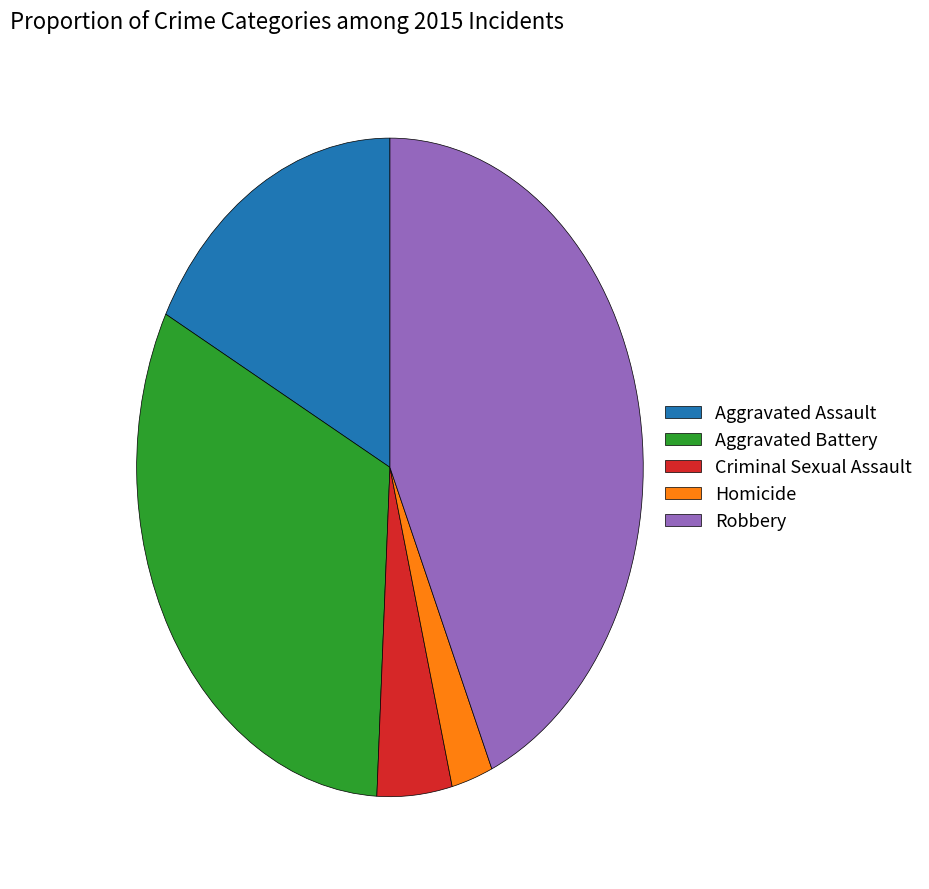

Is the sum of Robbery and Homicide greater than half?

No